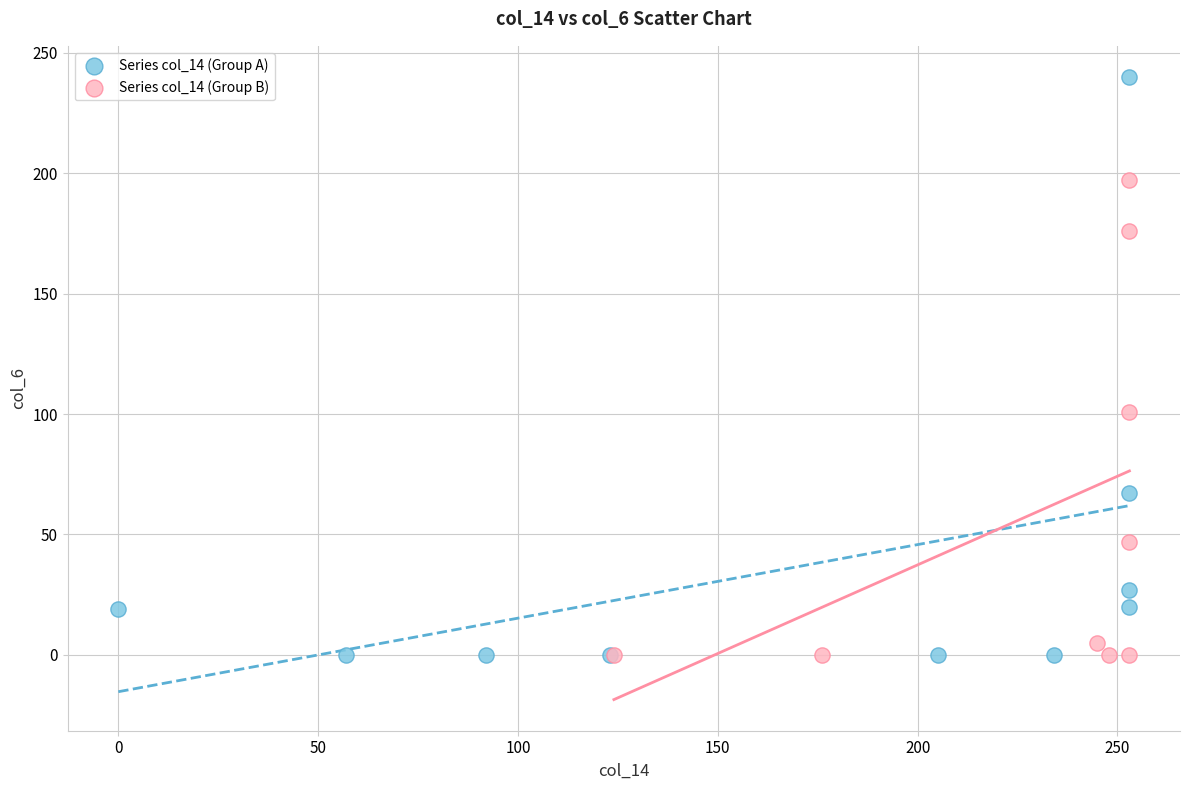

What are all the series names shown in the legend?

Series col_14 (Group A), Series col_14 (Group B)